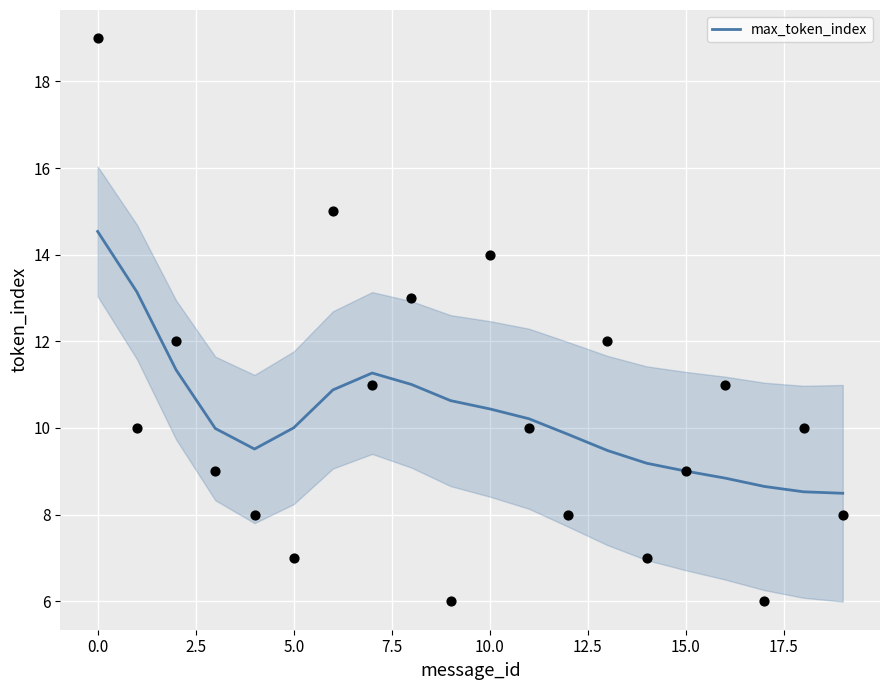

Is it true that max_token_index equals 10.0 at 5.0?

True